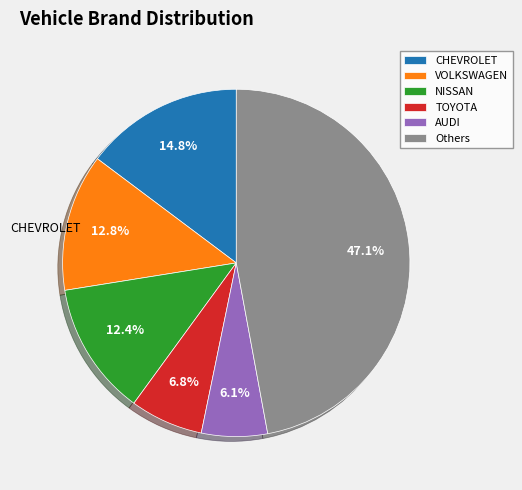

Does VOLKSWAGEN represent more than half of the total?

No